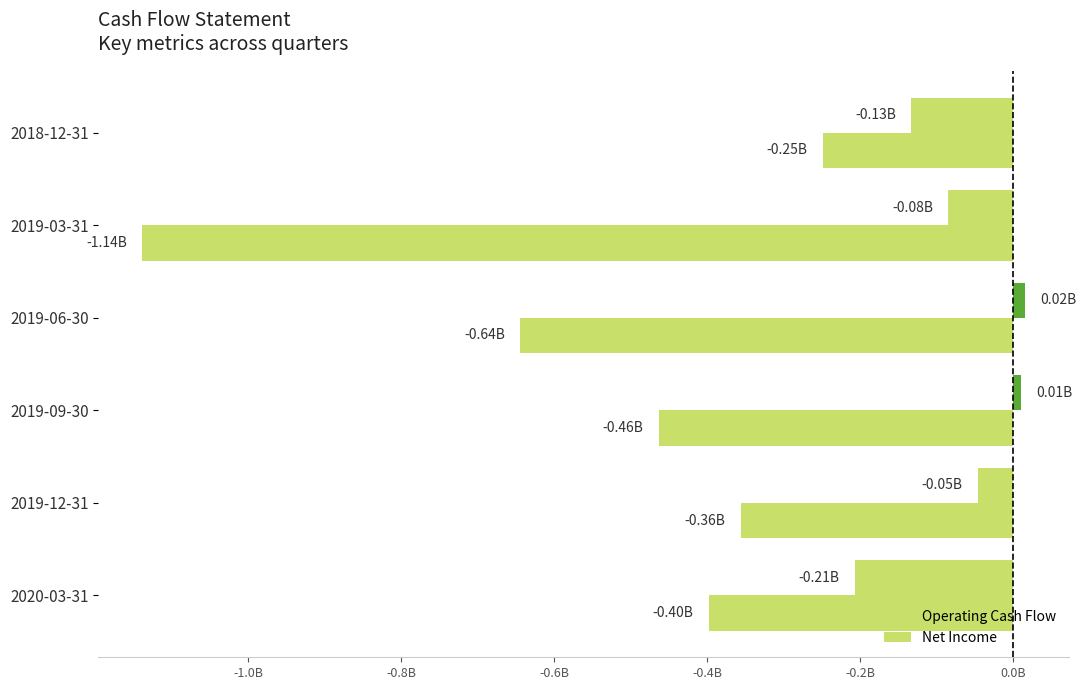

How many bars are there in total?

12